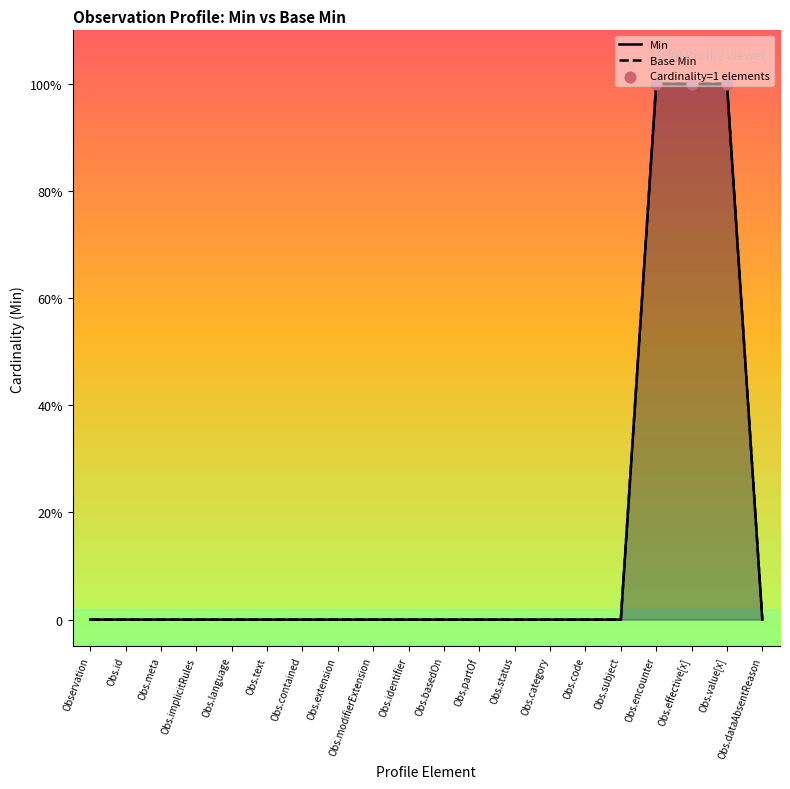

Which series reaches the maximum Y coordinate?

Min